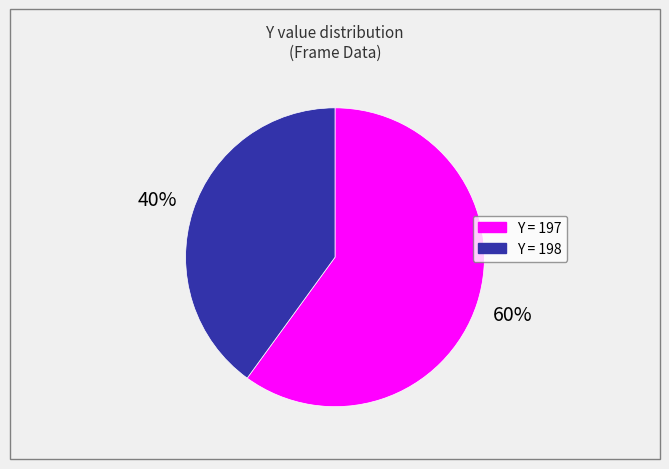

Count the number of slices in the pie.

2